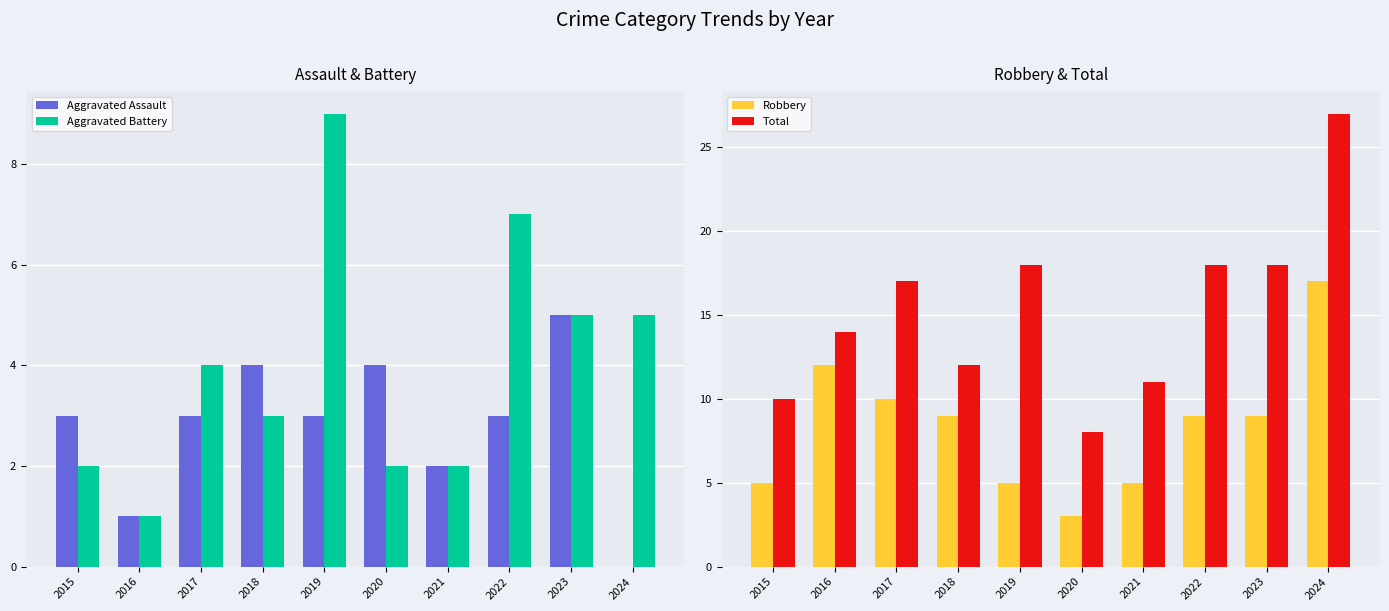

What is the sum of all Aggravated Battery values?

40